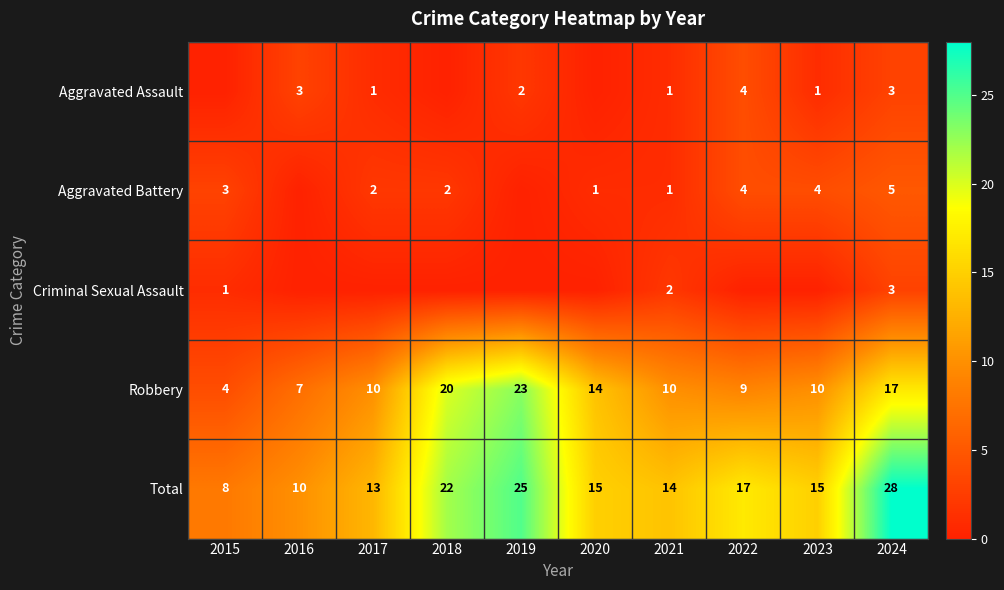

True or false: Aggravated Assault has a value of 1 at 2019.

False